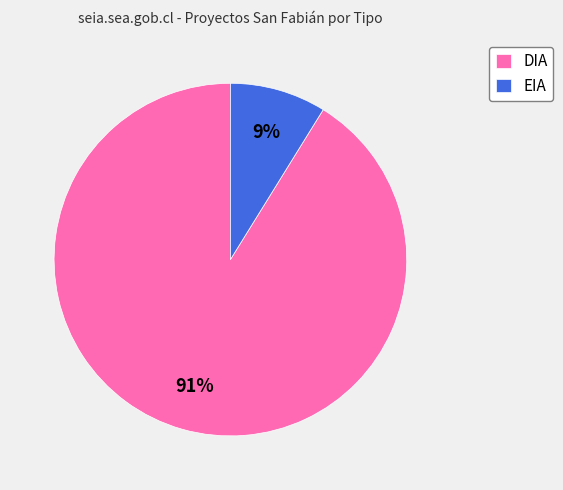

To the nearest percent, what is the difference between the largest and smallest slice percentages?

82%